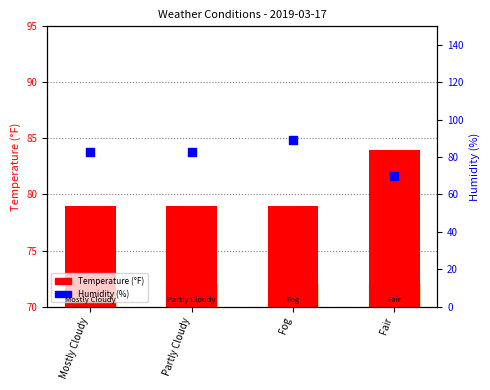

What is the total value across all series at Mostly Cloudy?

162